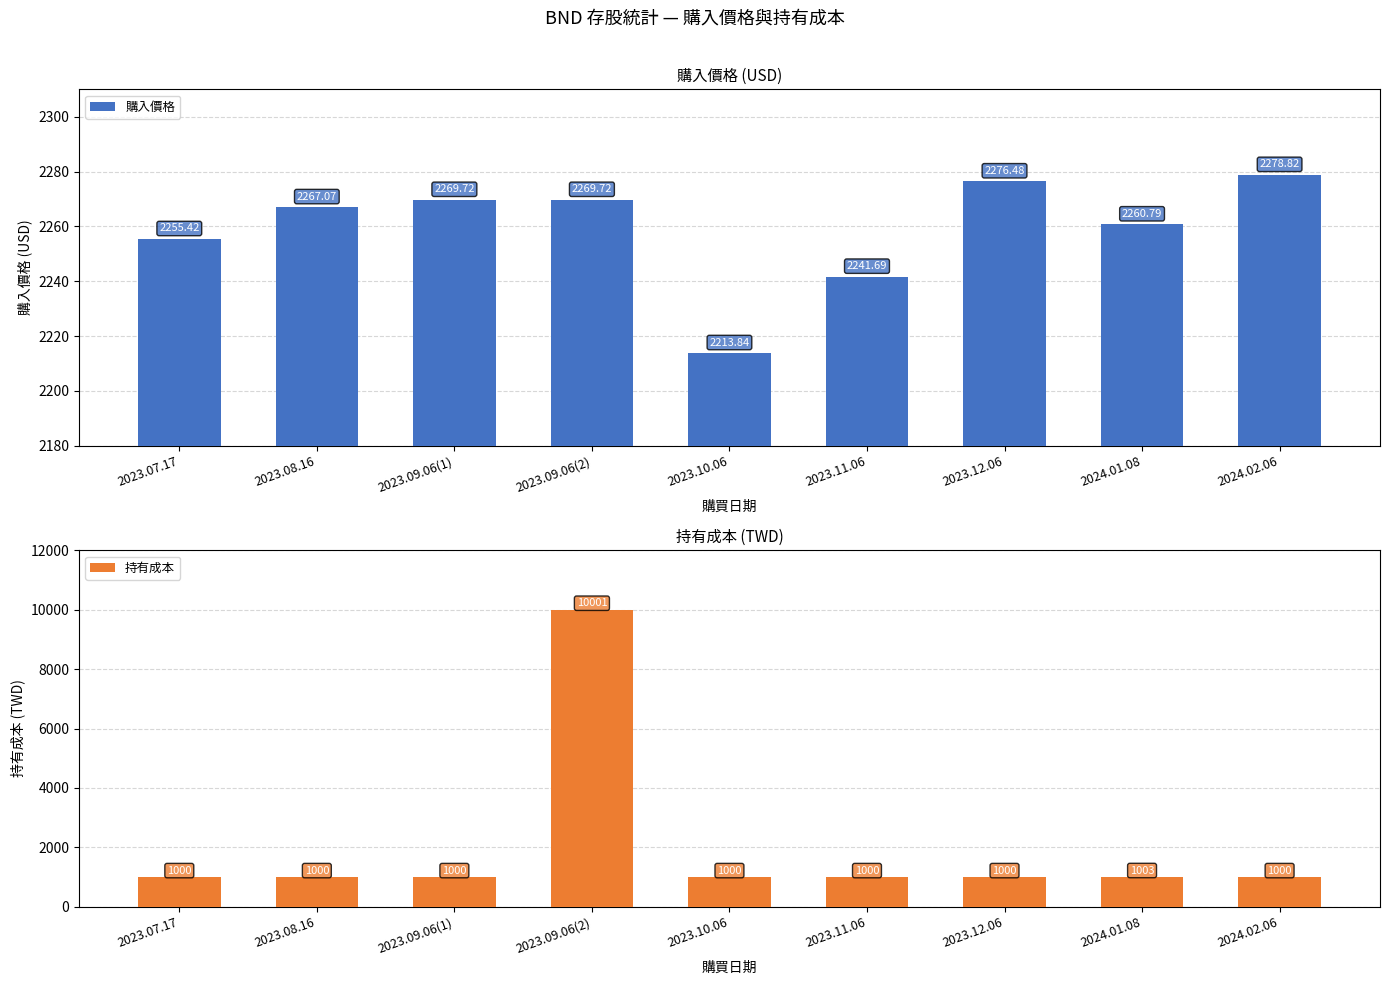

What is the difference between the second highest and second lowest values in the 購入價格 series?

34.8